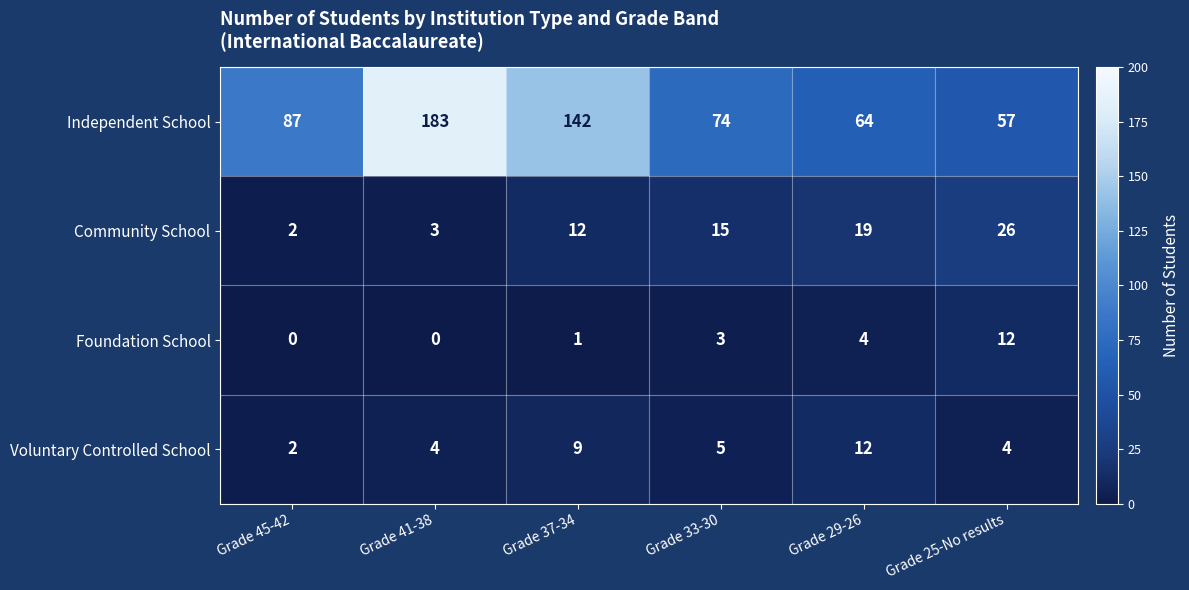

What is the average value of the Independent School series?

101